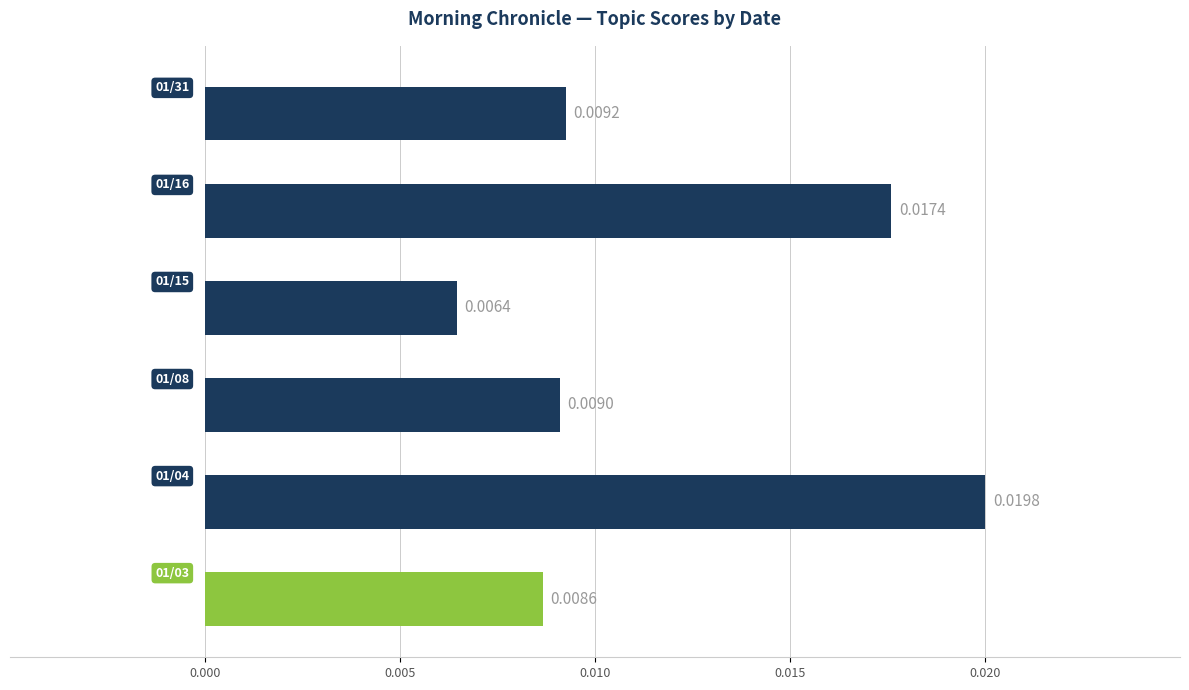

How many bars are there in total?

6